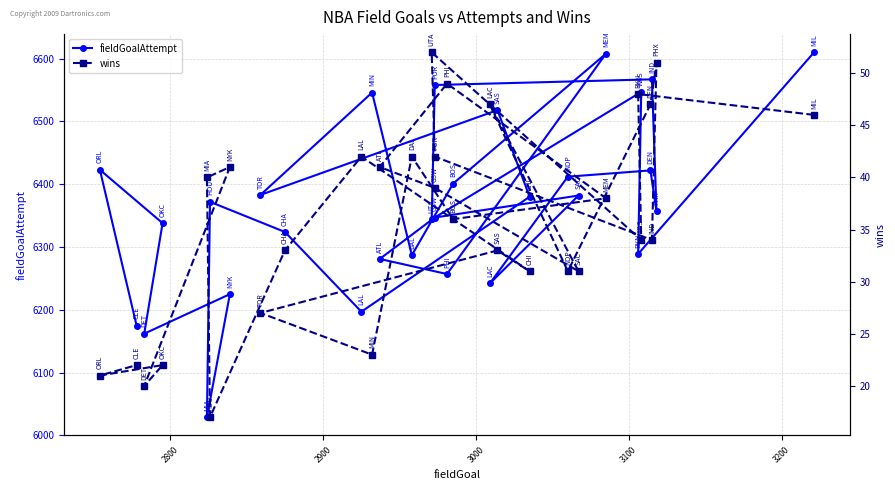

Where is the first local minimum for fieldGoalAttempt?

2800